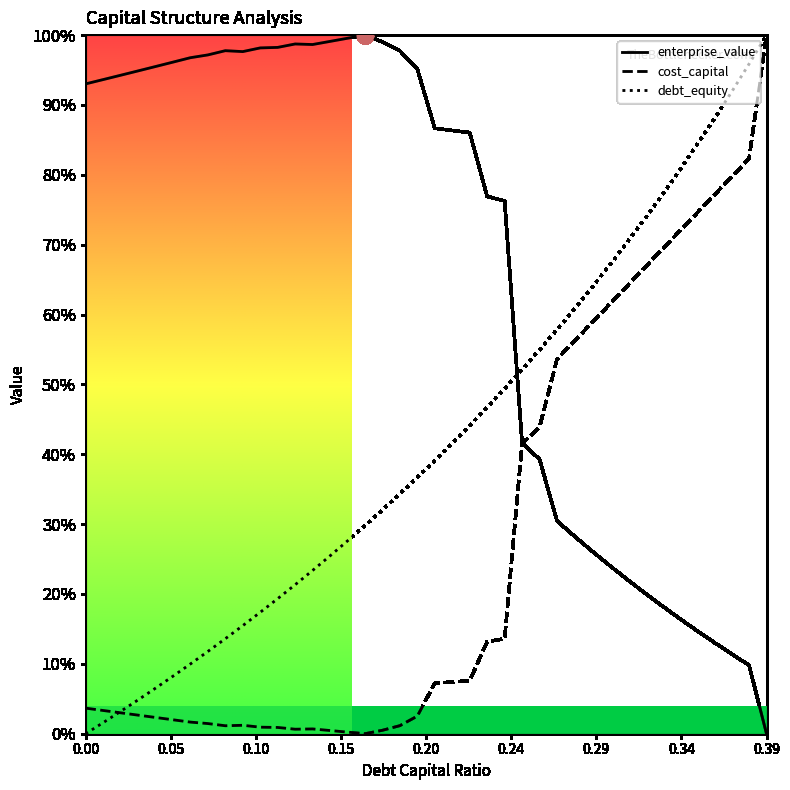

Reading left to right, list all the values displayed in this chart.

enterprise_value: 0.9	0.9	0.9	0.9	1.0	1.0	1.0	1.0	1.0	1.0	1.0	1.0	1.0	1.0	1.0	1.0	1.0	1.0	1.0	1.0	0.9	0.9	0.9	0.8	0.8	0.4	0.4	0.3	0.3	0.3	0.2	0.2	0.2	0.2	0.2	0.1	0.1	0.1	0.1	0.0
cost_capital: 0.0	0.0	0.0	0.0	0.0	0.0	0.0	0.0	0.0	0.0	0.0	0.0	0.0	0.0	0.0	0.0	0.0	0.0	0.0	0.0	0.1	0.1	0.1	0.1	0.1	0.4	0.4	0.5	0.6	0.6	0.6	0.6	0.7	0.7	0.7	0.7	0.8	0.8	0.8	1.0
debt_equity: 0.0	0.0	0.0	0.0	0.1	0.1	0.1	0.1	0.1	0.2	0.2	0.2	0.2	0.2	0.3	0.3	0.3	0.3	0.3	0.4	0.4	0.4	0.4	0.5	0.5	0.5	0.5	0.6	0.6	0.6	0.7	0.7	0.7	0.8	0.8	0.8	0.9	0.9	1.0	1.0